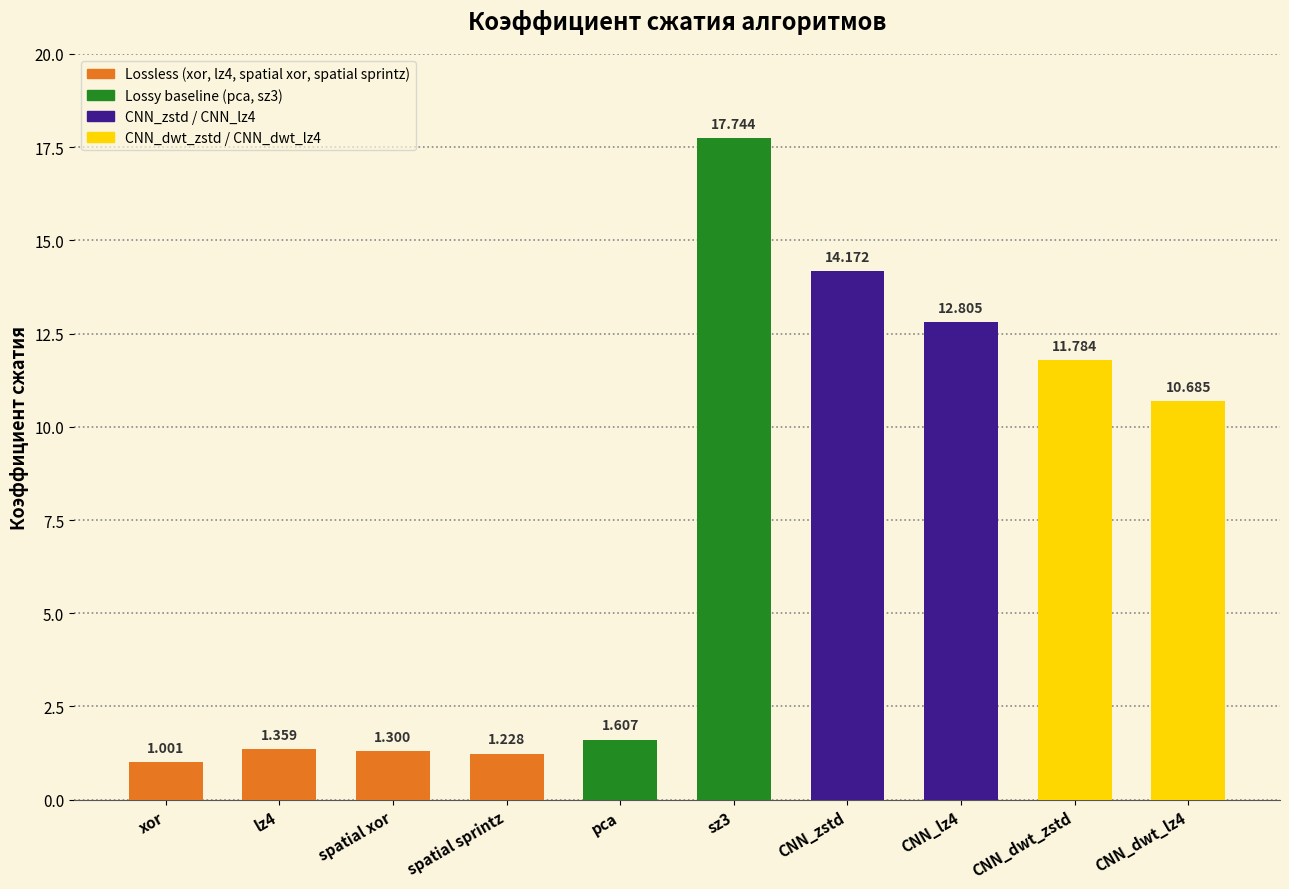

Between CNN_zstd and spatial sprintz, which is larger?

CNN_zstd